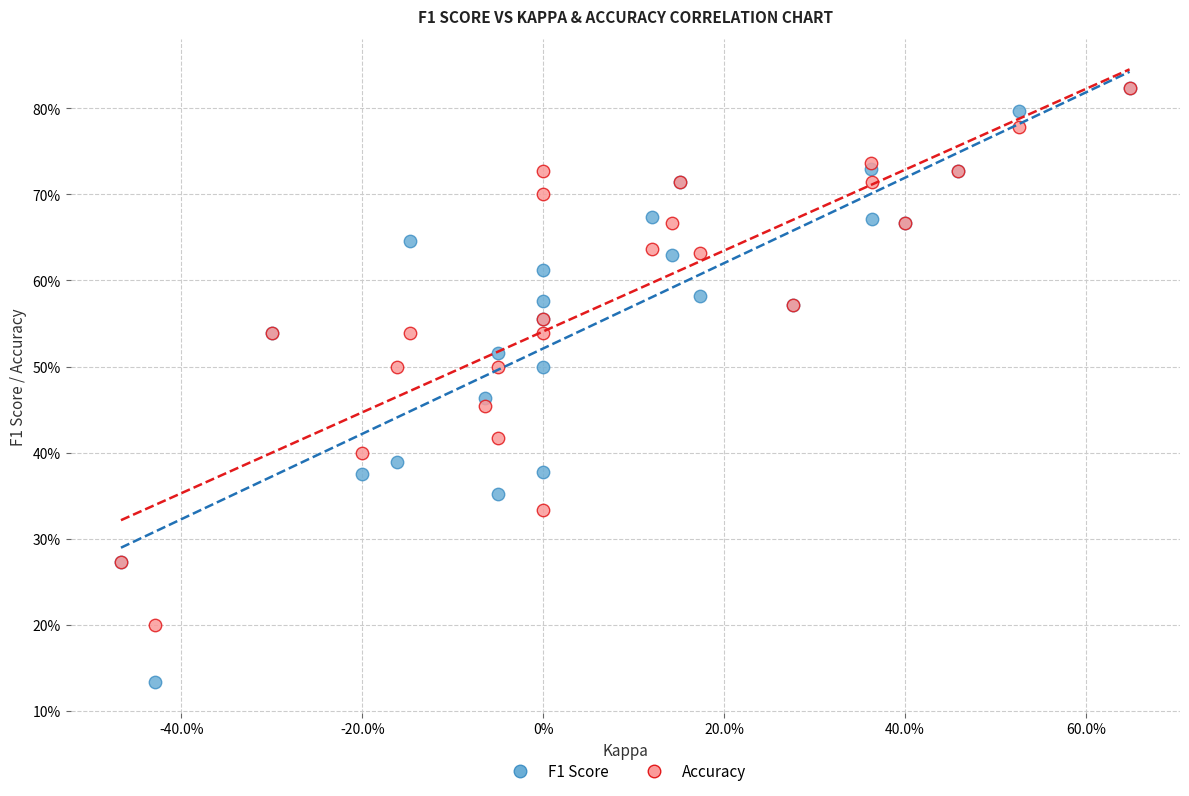

Which series has the widest spread of Y values?

F1 Score